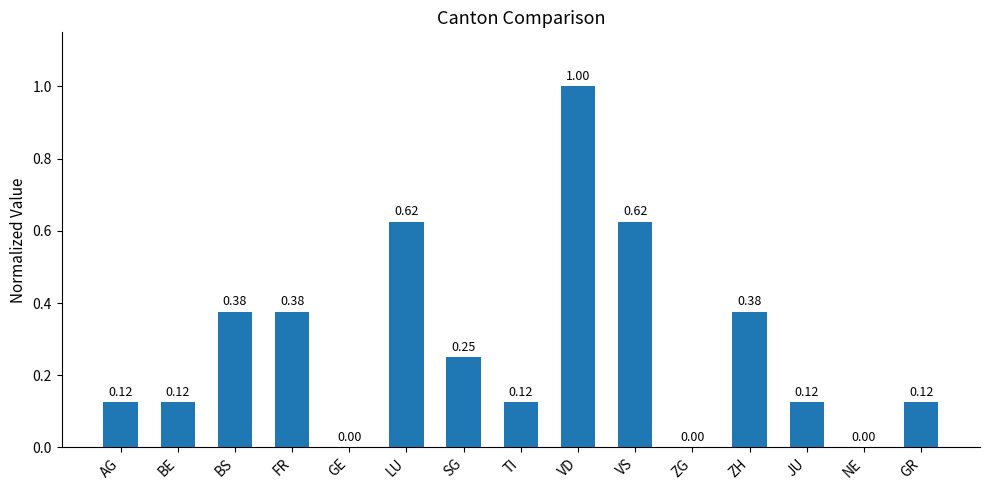

True or false: the data shows 0.4 at VS.

False